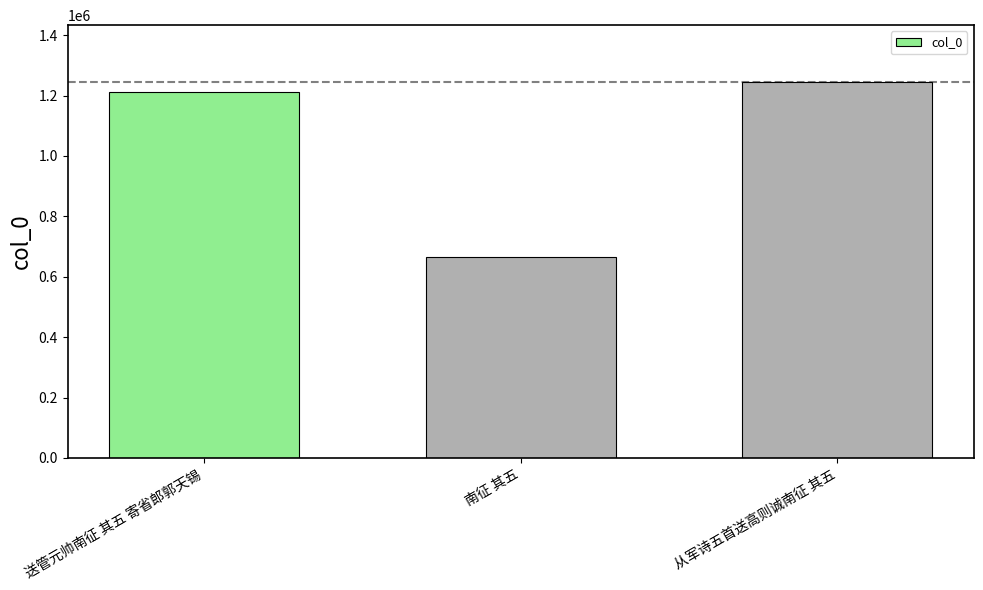

The value at 送管元帅南征 其五 寄省郎郭天锡 is 1211572. True or false?

True